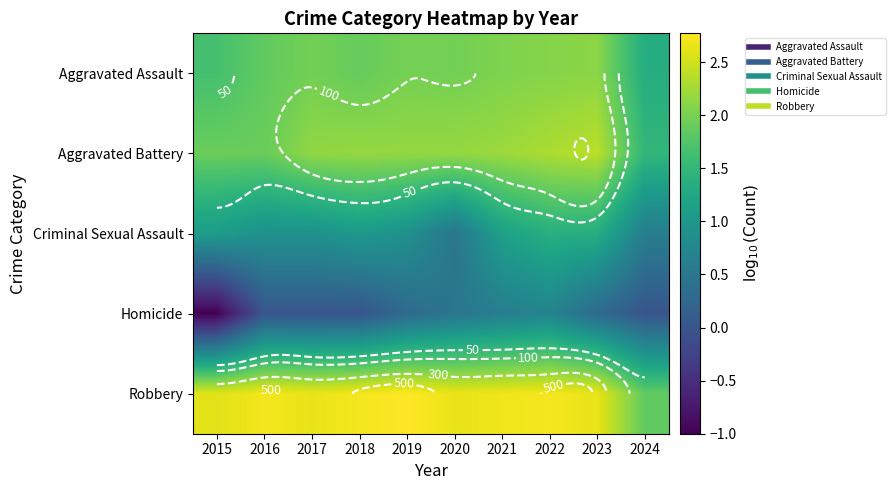

What is the spread (max minus min) of values at 2019?

2.5